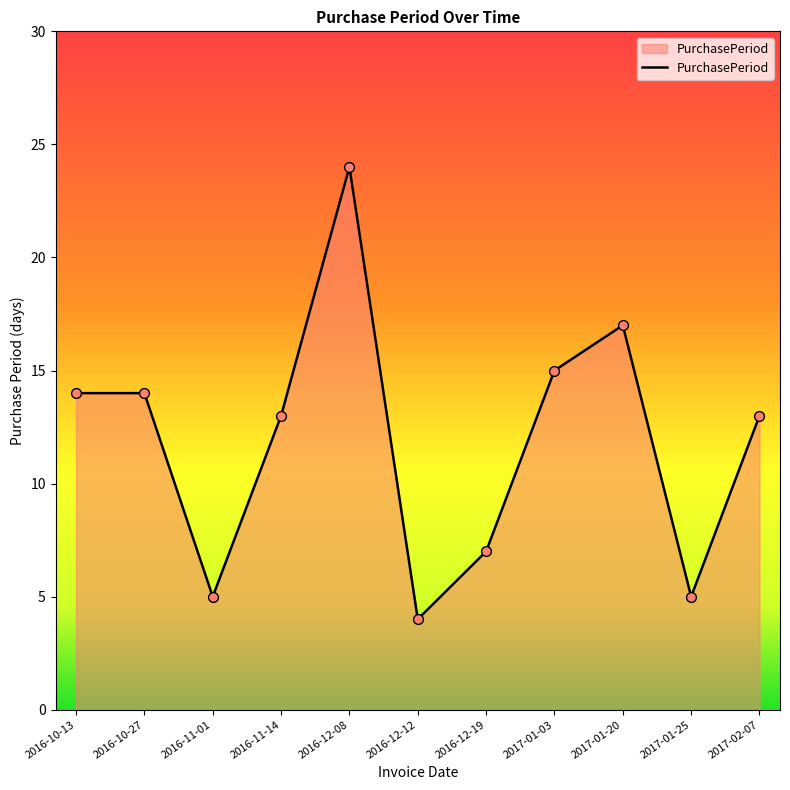

Approximately how many times larger is the value at 2016-12-08 compared to 2017-02-07?

1.8